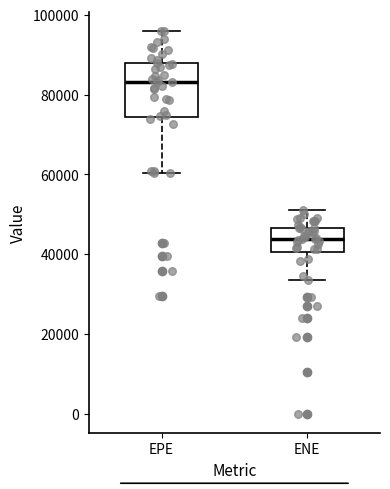

Which box's median line is the lowest?

ENE